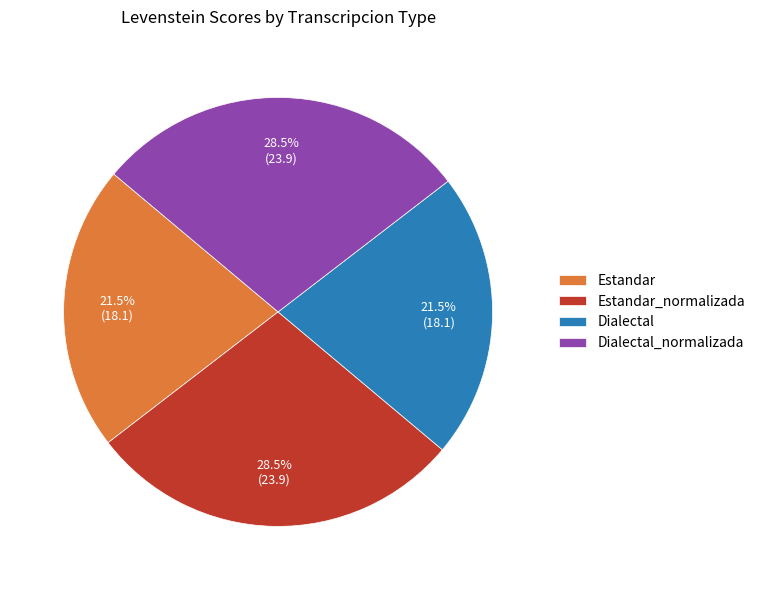

Which has a higher value, Estandar_normalizada or Estandar?

Estandar_normalizada